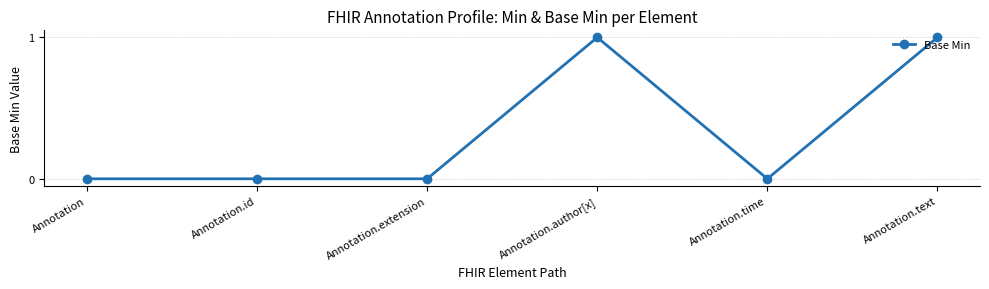

Count the values in the range 0 to 1.

6